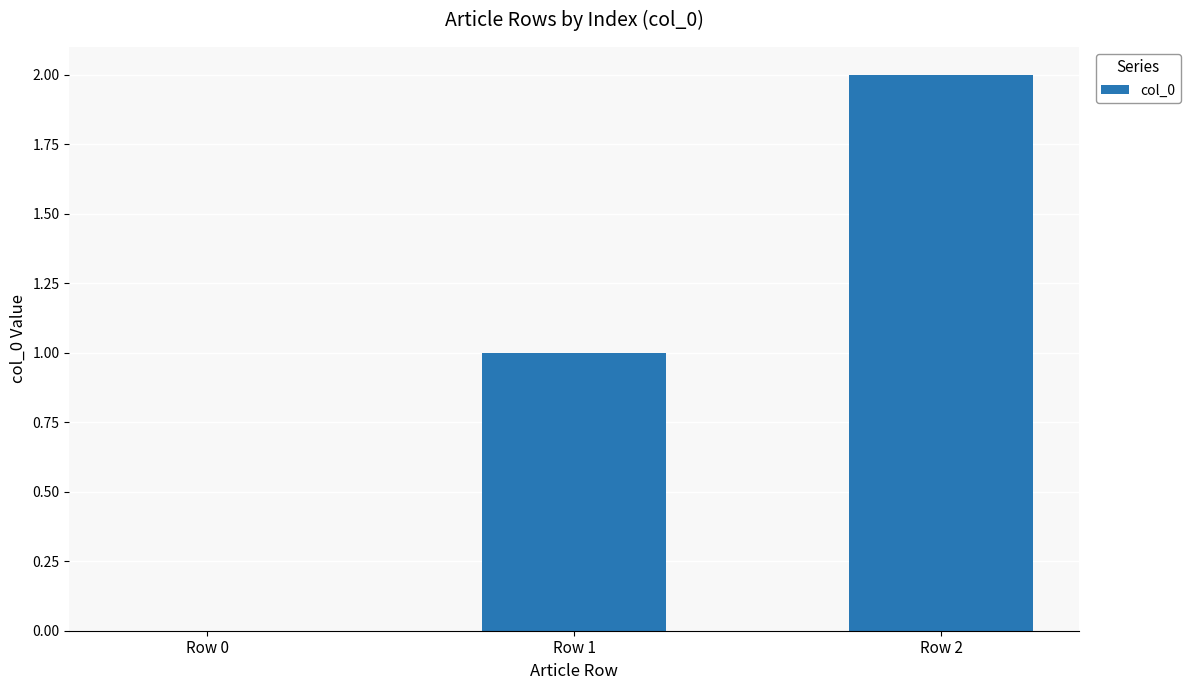

Reading left to right, what are all the values shown in this chart?

0	1	2